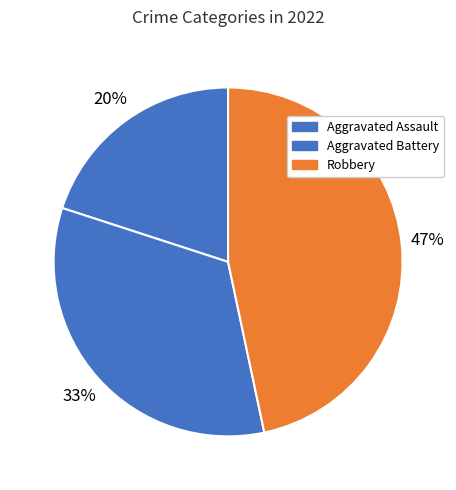

Which category has the biggest portion of the pie?

Robbery